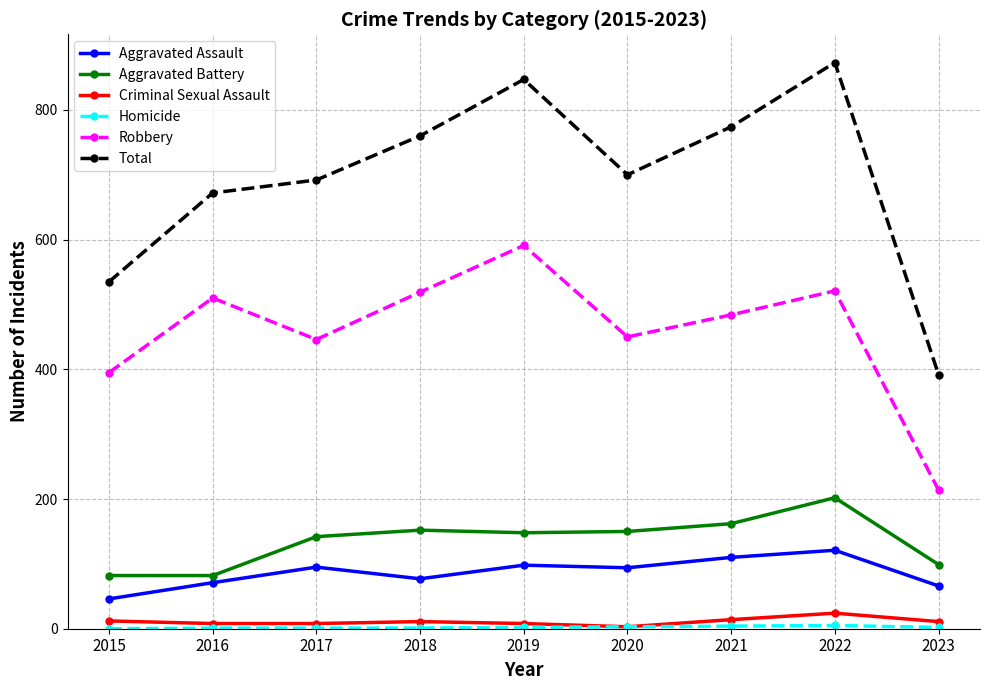

True or false: Aggravated Battery and Robbery intersect in this chart.

False